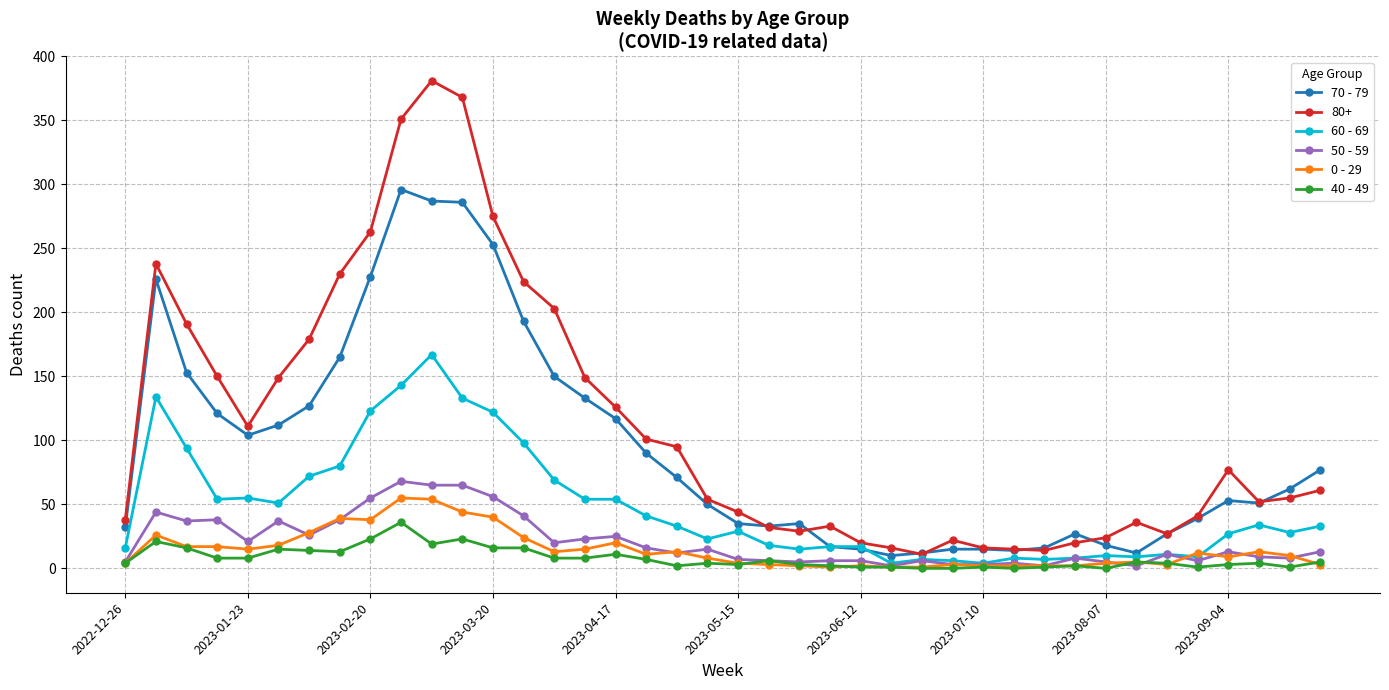

Which series has the largest range (max minus min)?

80+